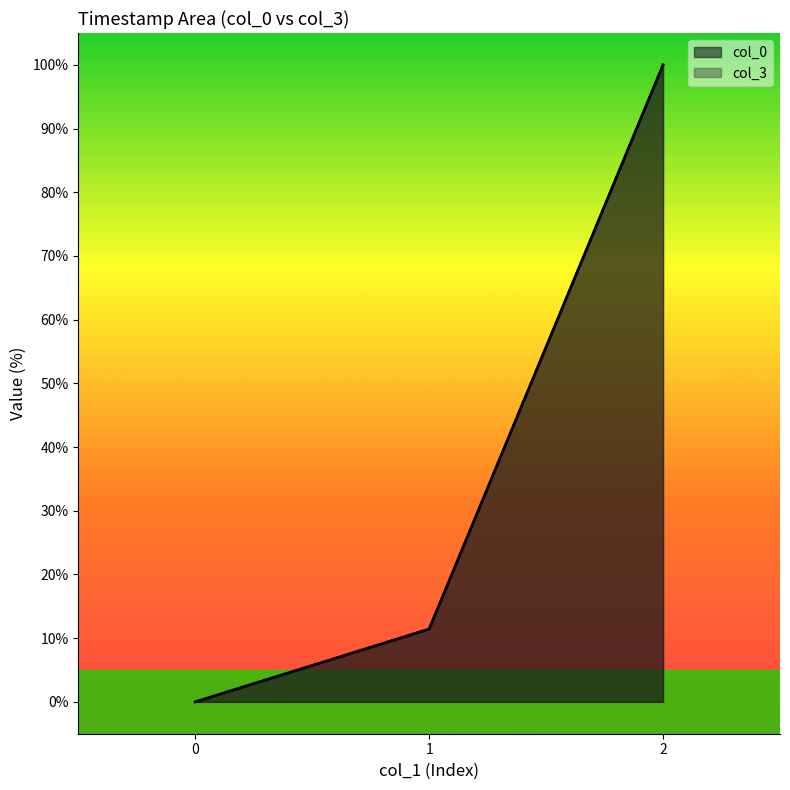

What is the total value across all series at 1?

22.9